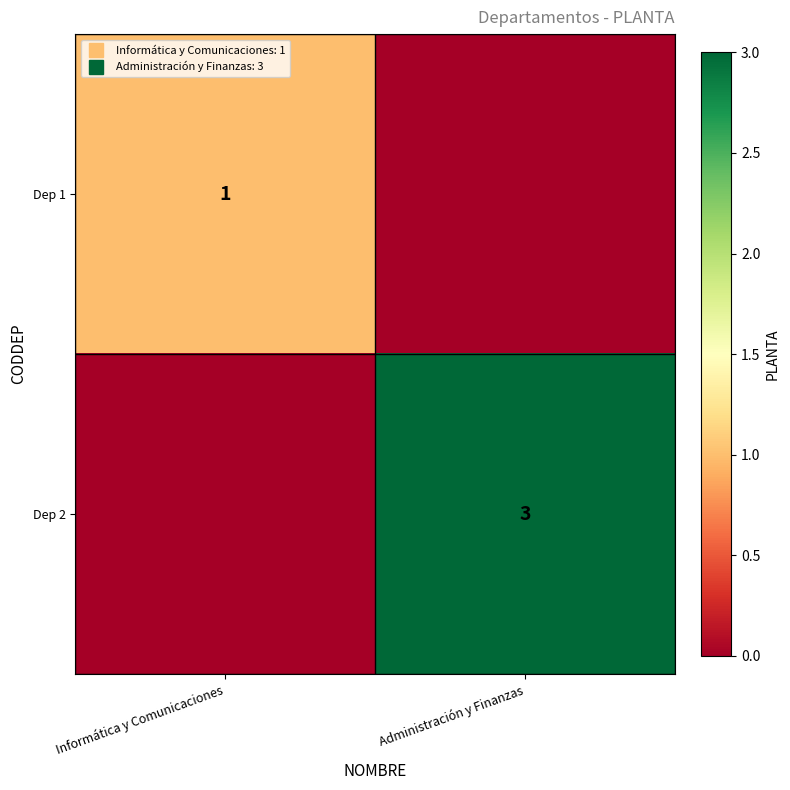

What is the difference between the maximum and minimum values in the Dep 1 series?

1